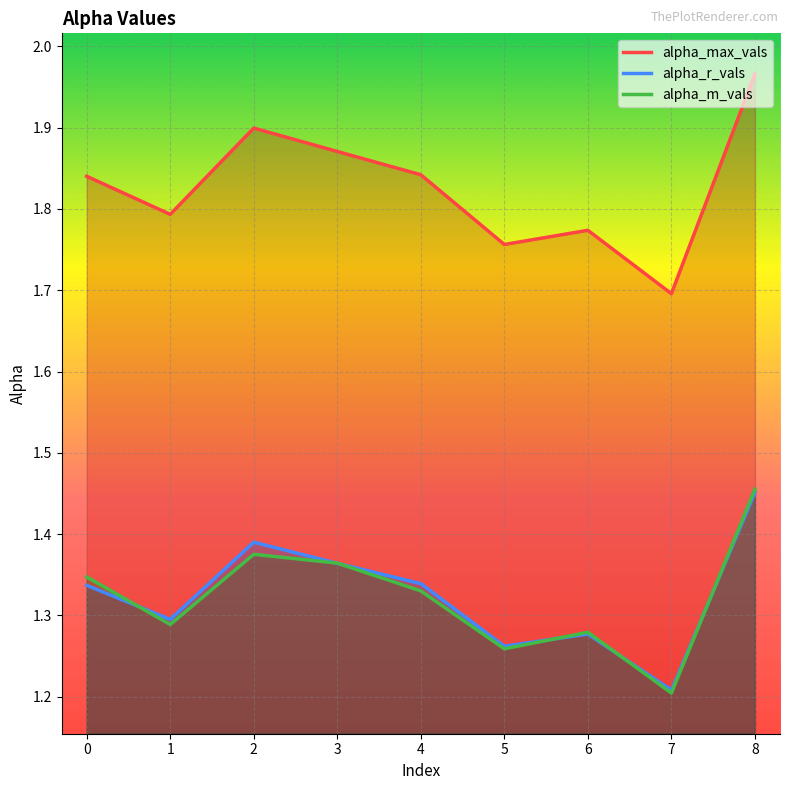

At which category does alpha_max_vals reach its first local peak?

2